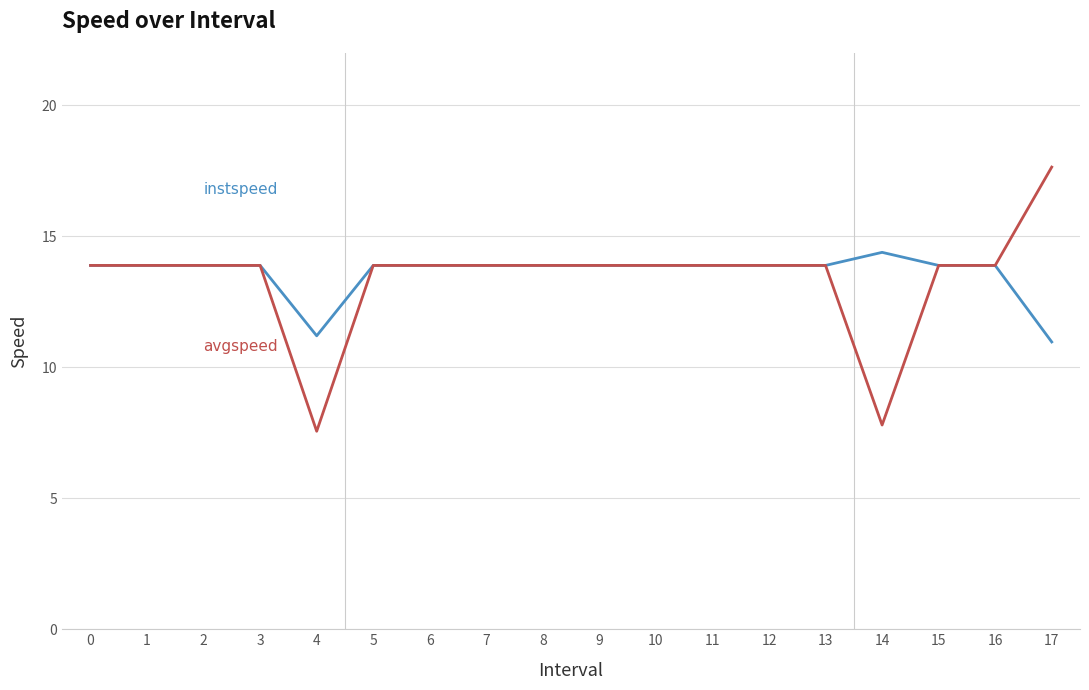

What is the total value across all series at 17?

28.6